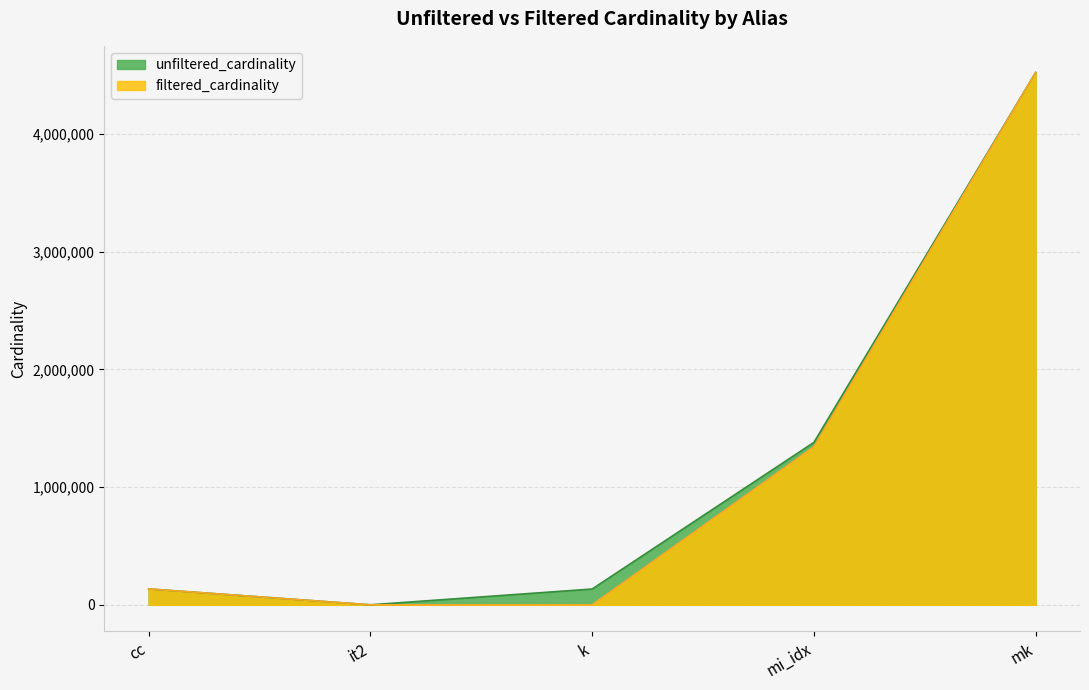

Where is filtered_cardinality nearest to the value 2261965?

mi_idx